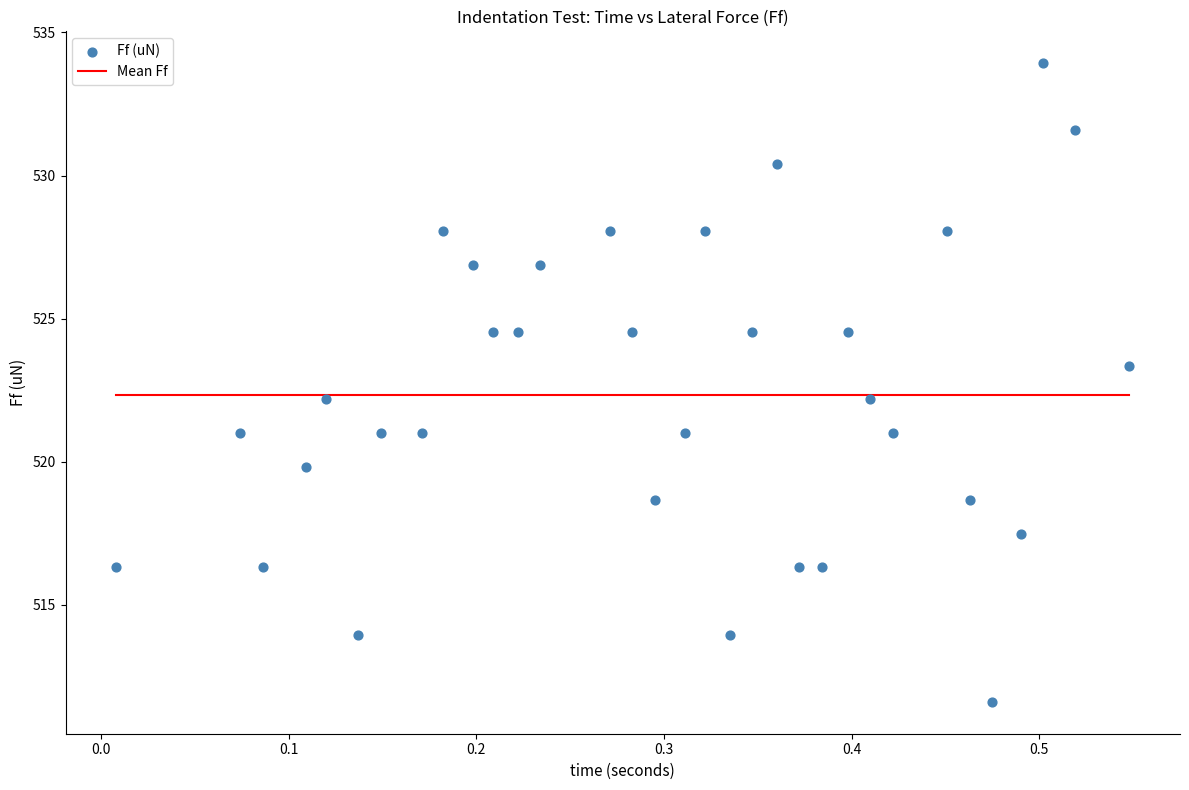

What is the range of X values (max minus min)?

0.5